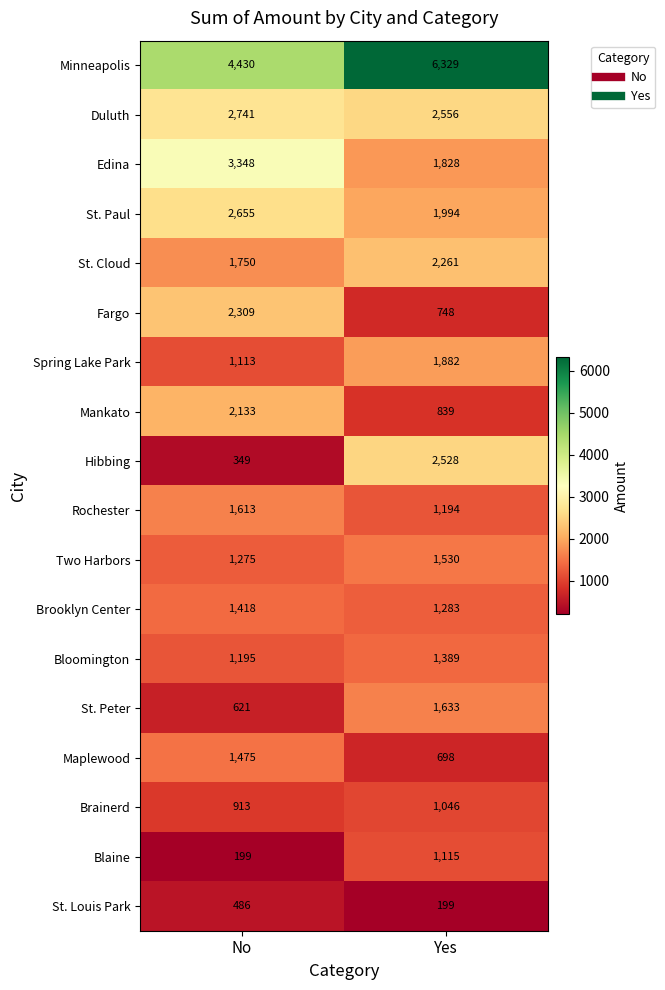

At which label does Hibbing reach its peak?

Yes